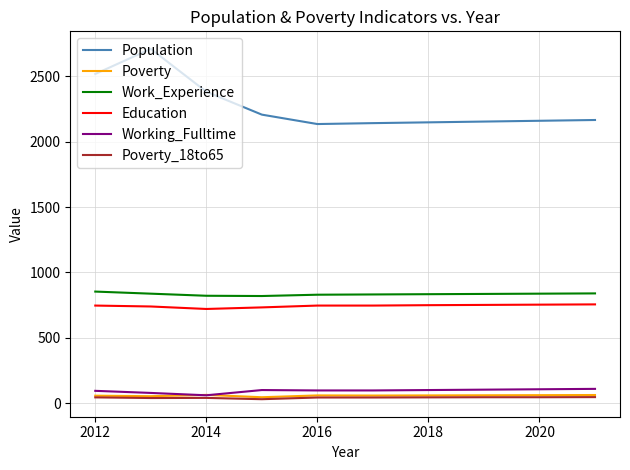

Count the number of categories in the chart.

10